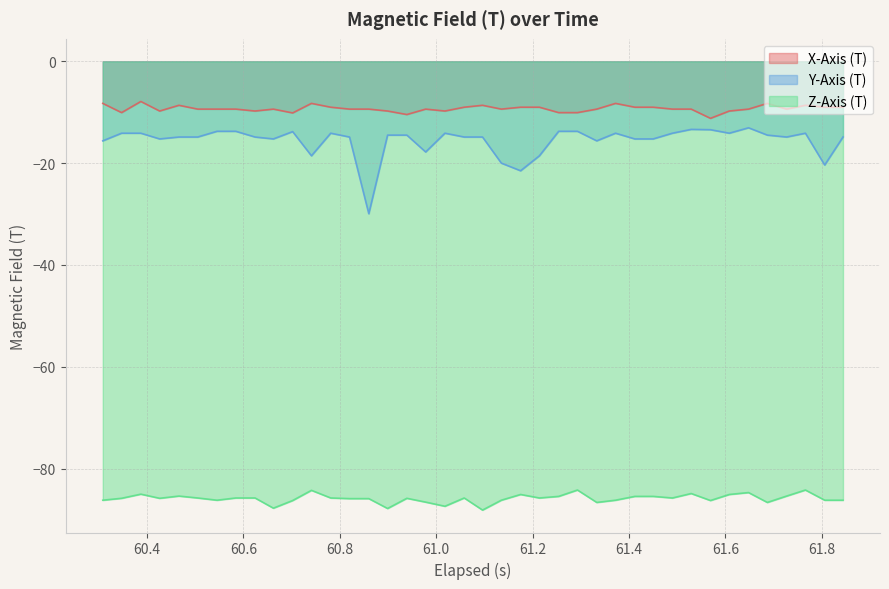

How many interior local valleys does the Z-Axis (T) series have?

11